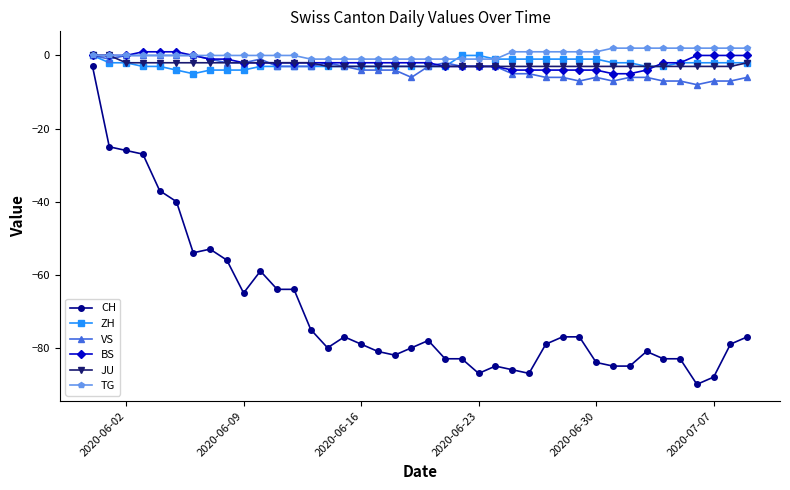

True or false: TG and CH intersect in this chart.

False